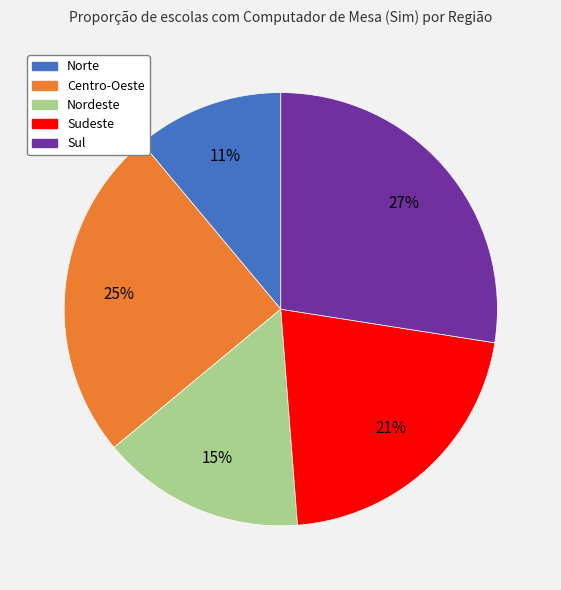

Approximately how many times larger is the value at Sudeste compared to Norte?

1.9